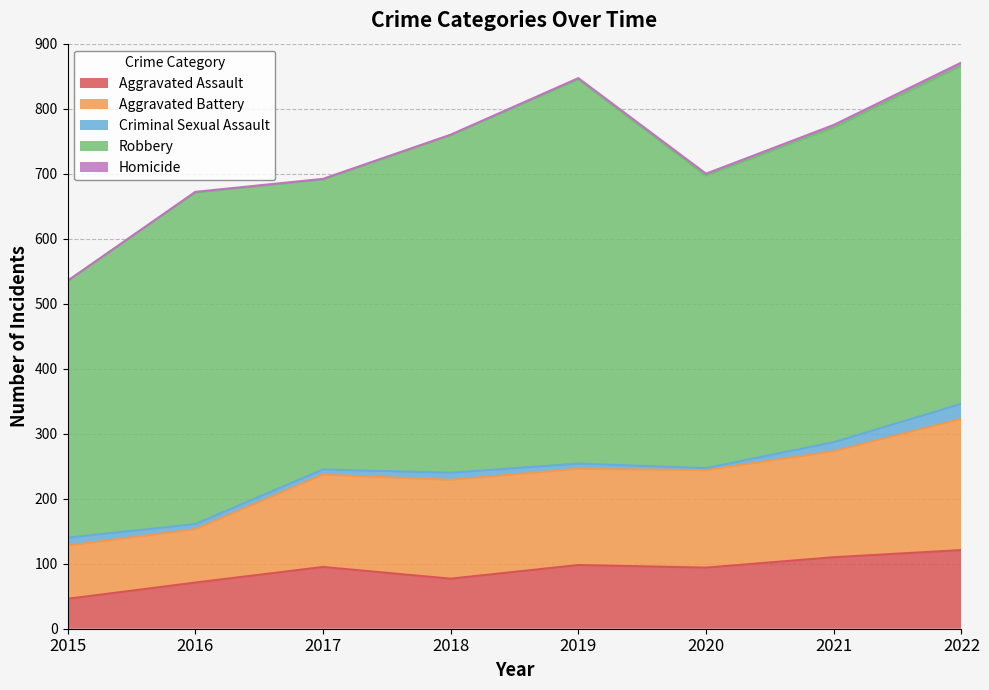

Is the value of Aggravated Battery at 2019 greater than the value of Robbery at 2016?

No